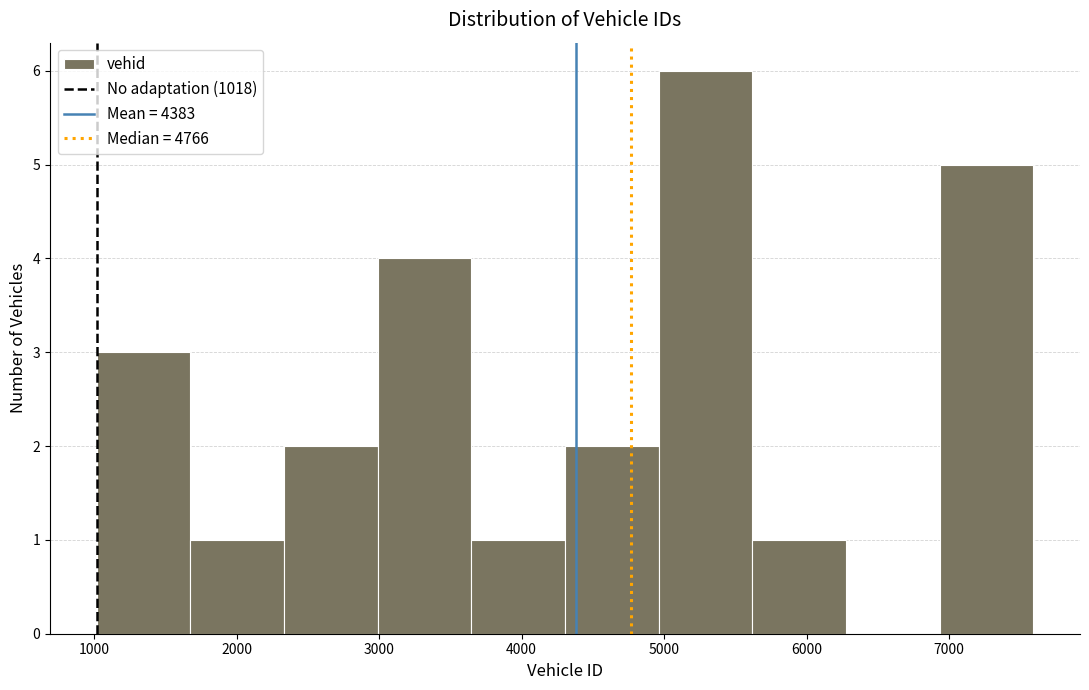

How tall is the bar that spans 5600 to 6300 on the x-axis? Neither the bar edges nor the heights are printed on the chart, so give them approximately, as read against the axes.

1